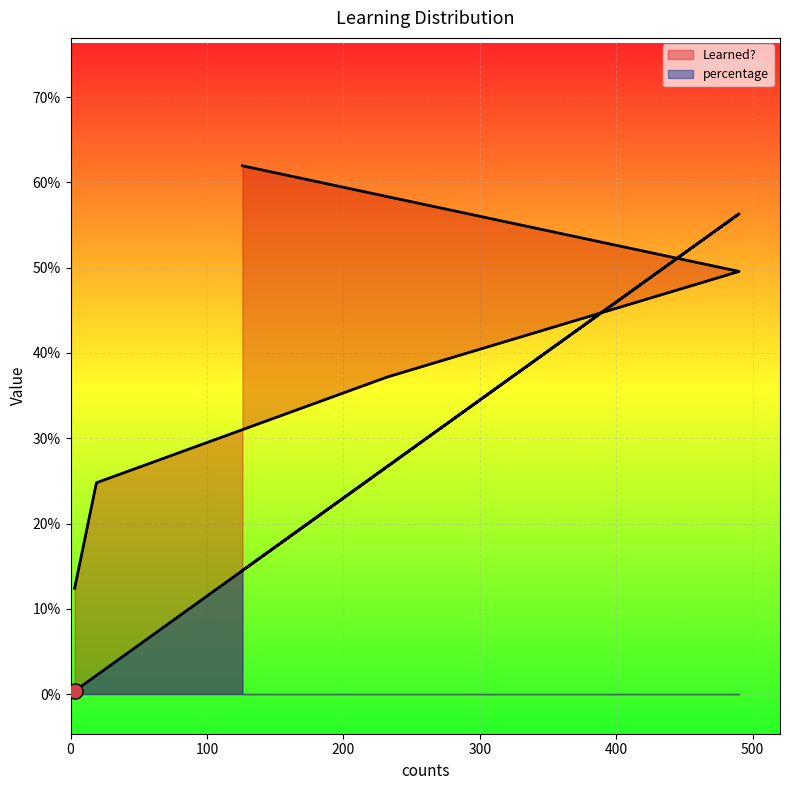

At which category is the sum across all series the highest?

490